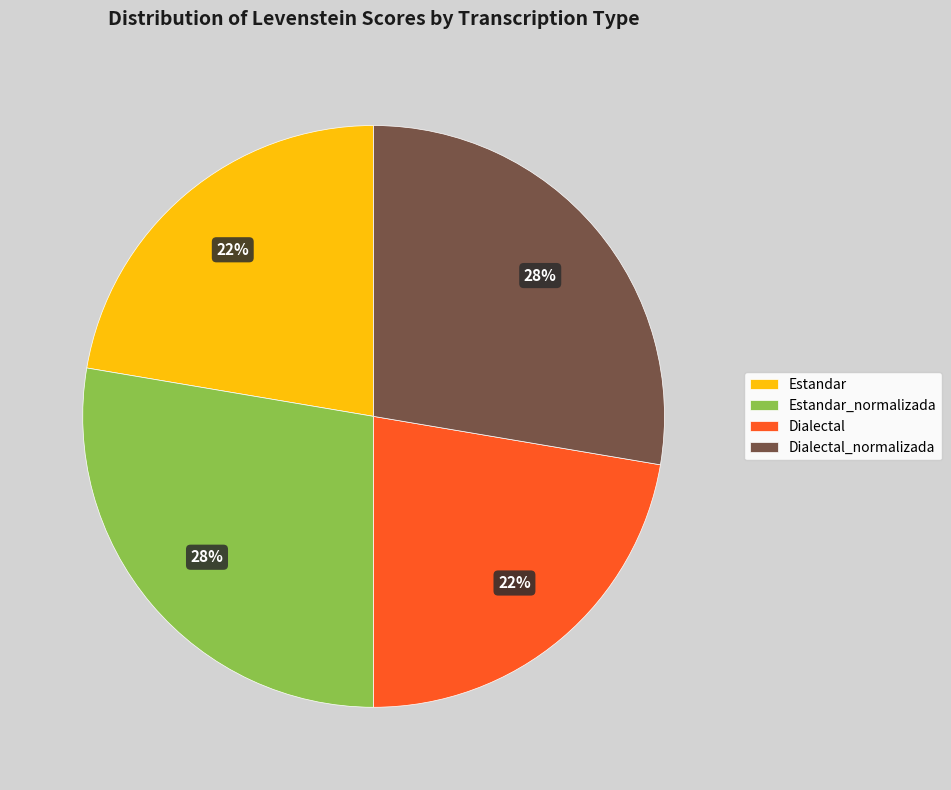

To the nearest percent, what is the average slice percentage?

25%